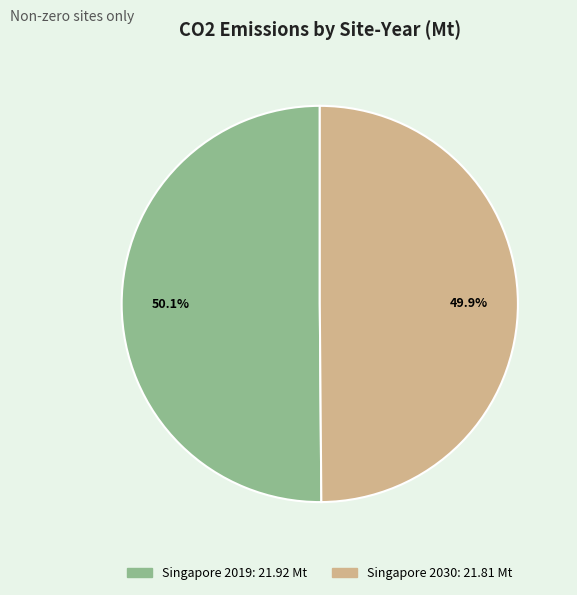

To the nearest percent, what percentage of the pie is Singapore 2030?

50%